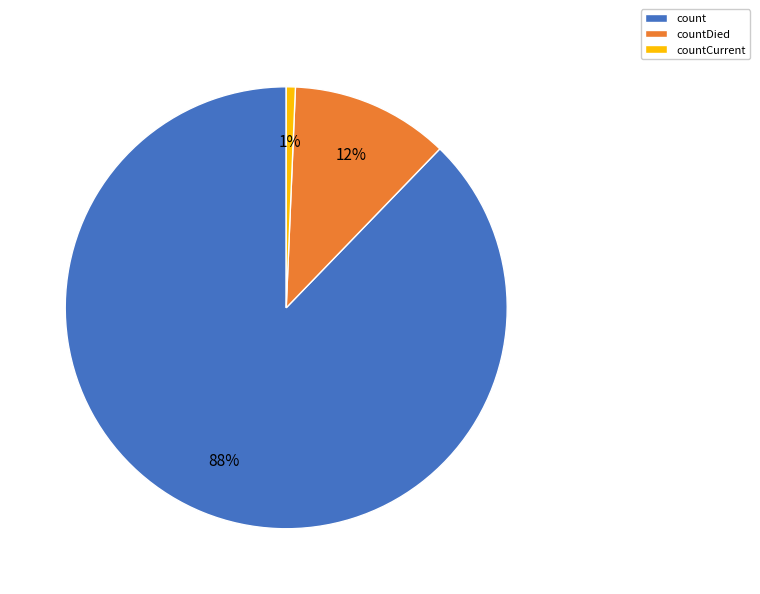

To the nearest percent, what is the average slice percentage?

33%